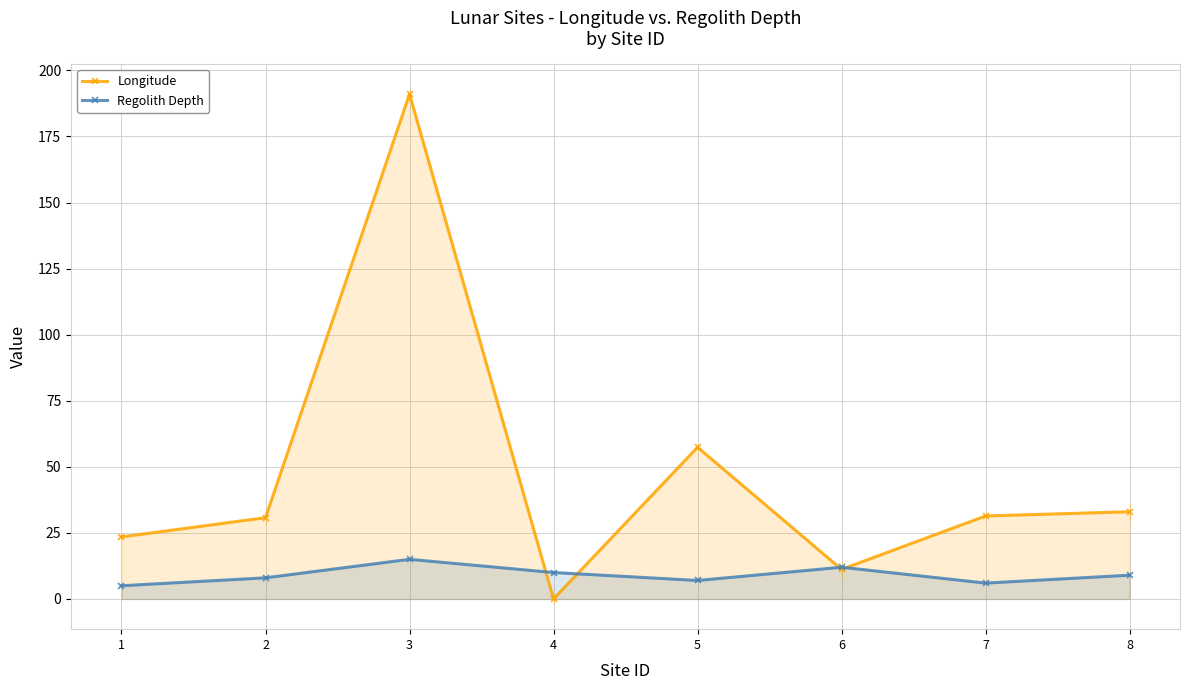

What are all the series names shown in the legend?

Longitude, Regolith Depth